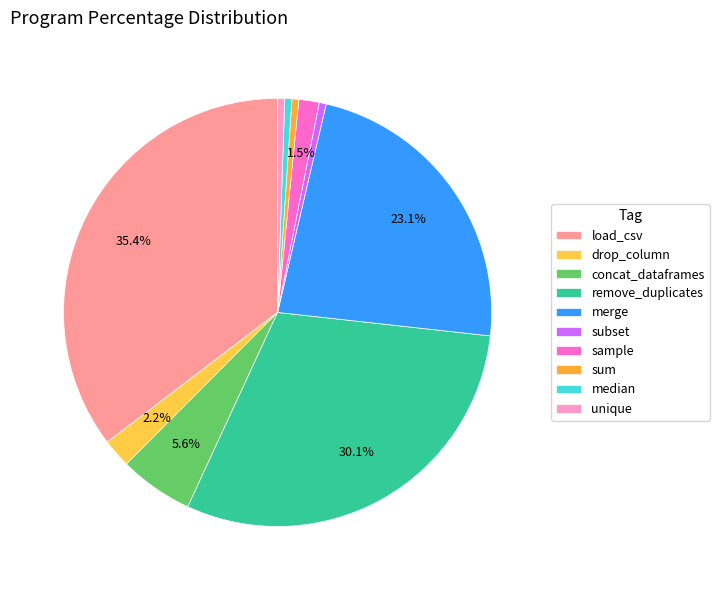

What percentage is the load_csv slice, to the nearest percent?

35%